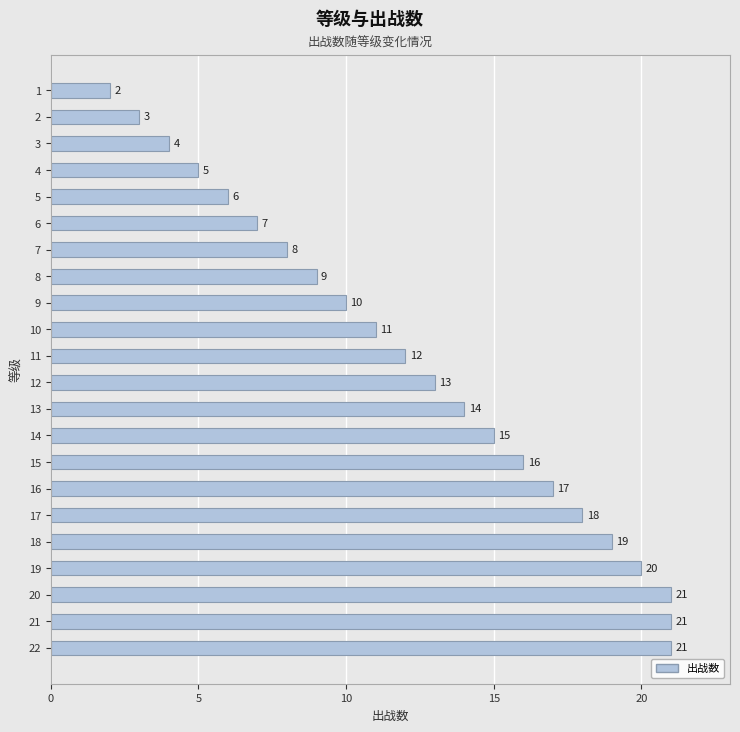

What is the greatest value displayed?

21